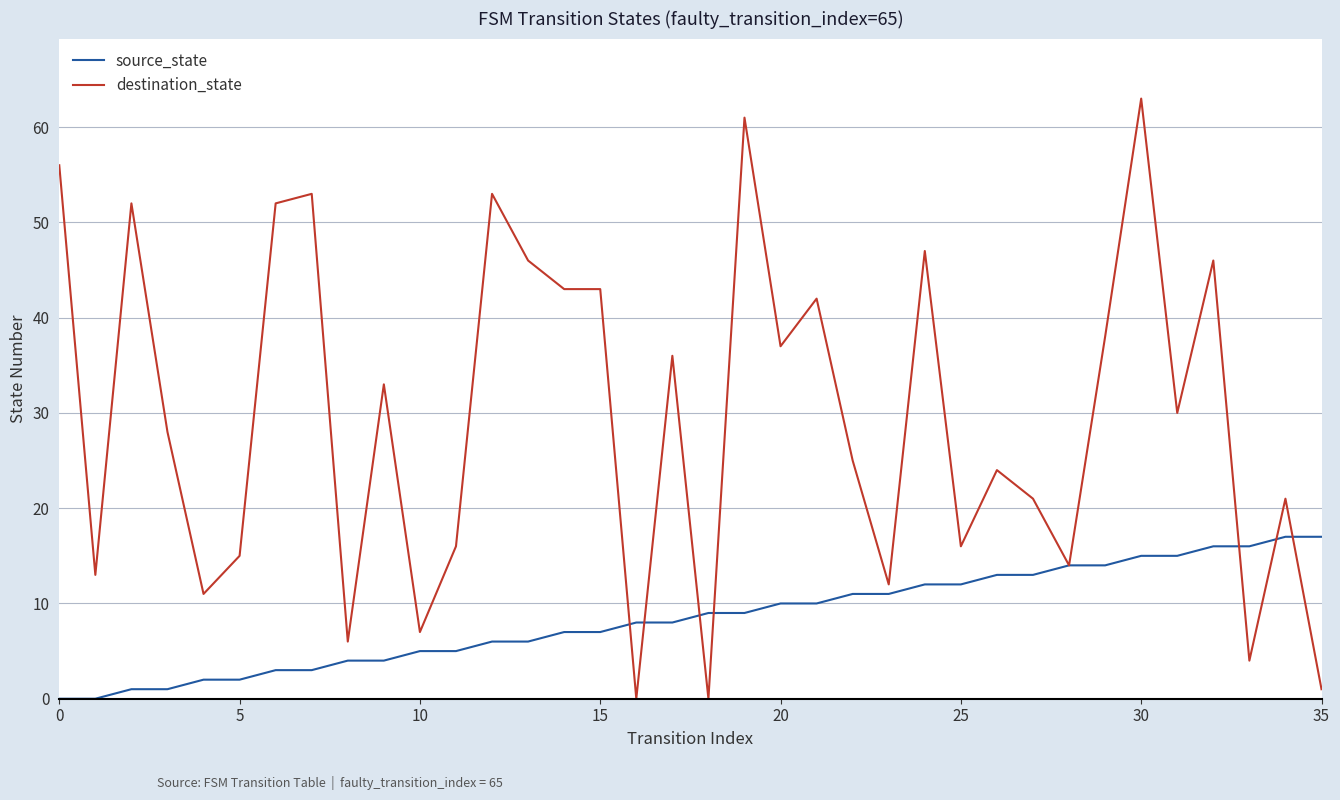

True or false: destination_state and source_state cross at least once.

True